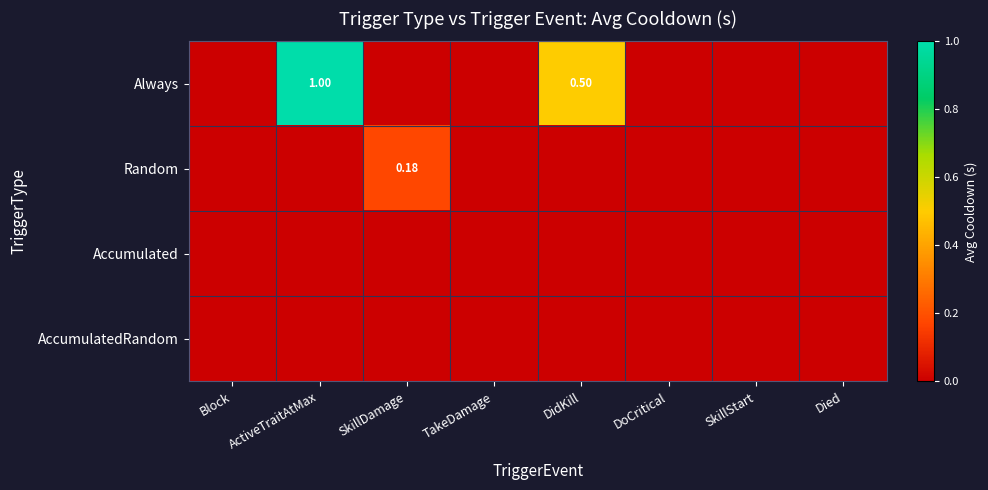

Rank the series by their maximum value, from highest to lowest.

Always, Random, Accumulated, AccumulatedRandom